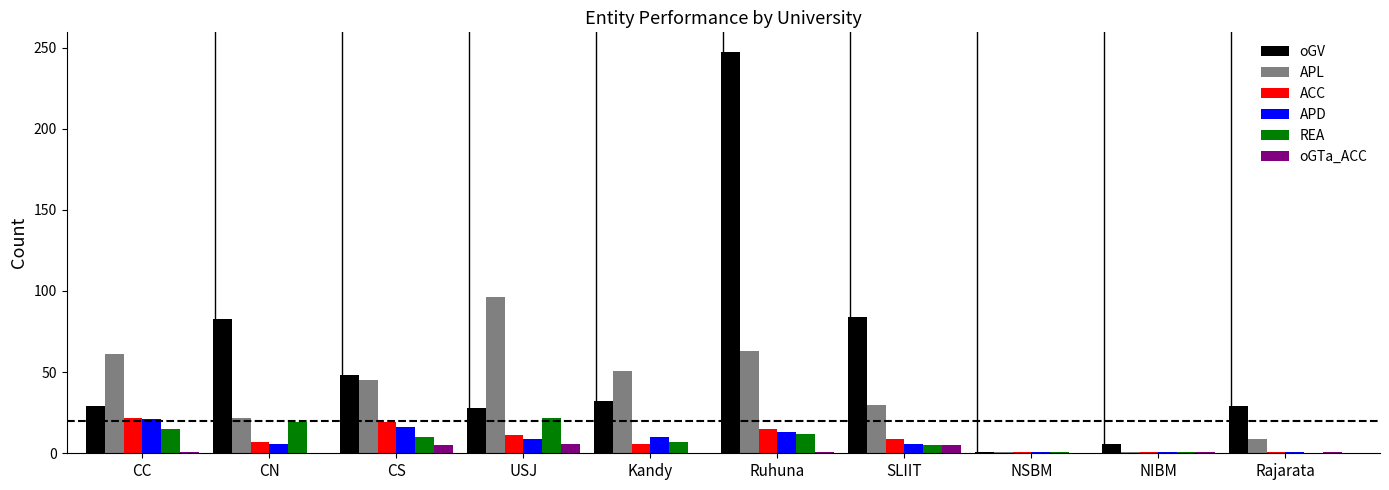

How many groups of bars are there?

10